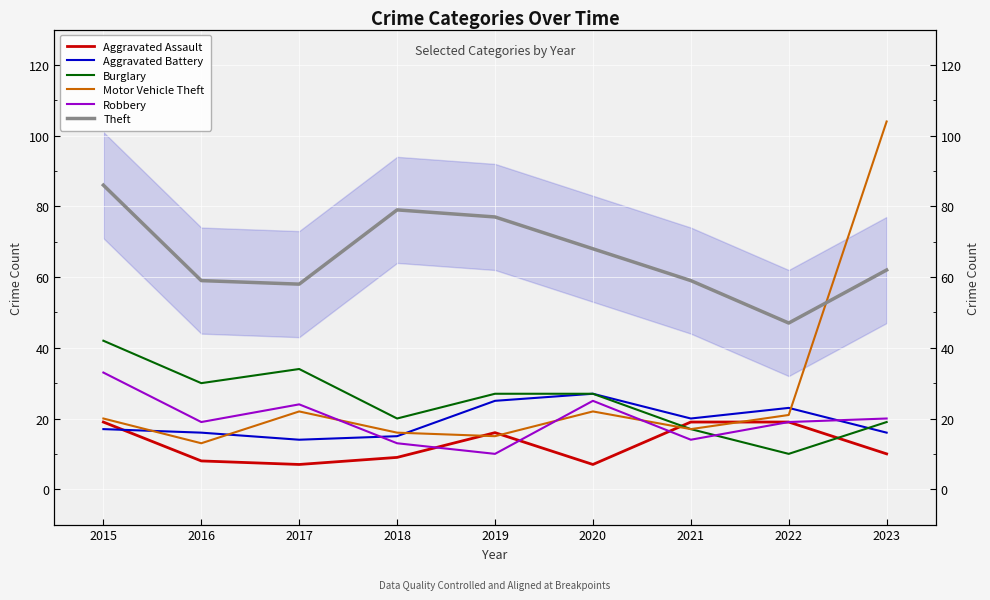

Rank the series by their maximum value, from highest to lowest.

Motor Vehicle Theft, Theft, Burglary, Robbery, Aggravated Battery, Aggravated Assault